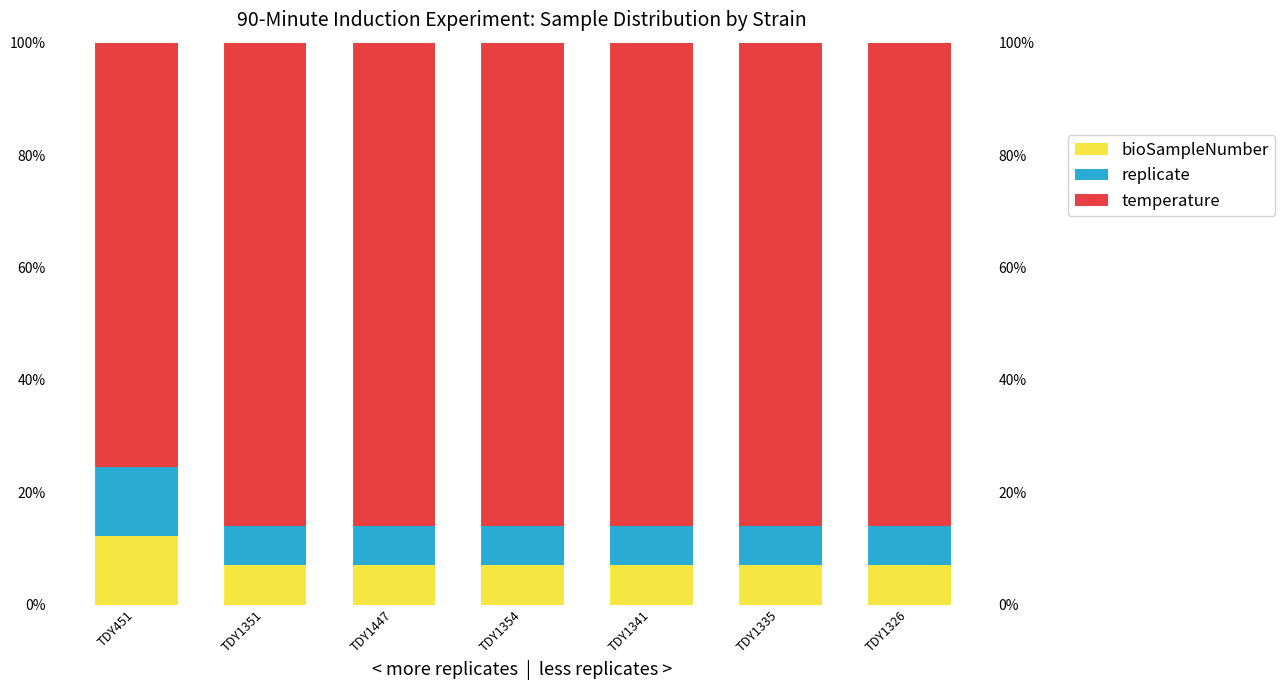

What is the maximum value shown in the chart?

86.0